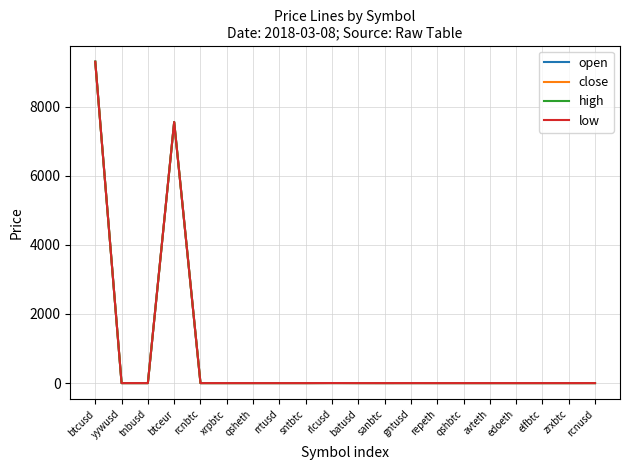

At which label does close reach its peak?

btcusd